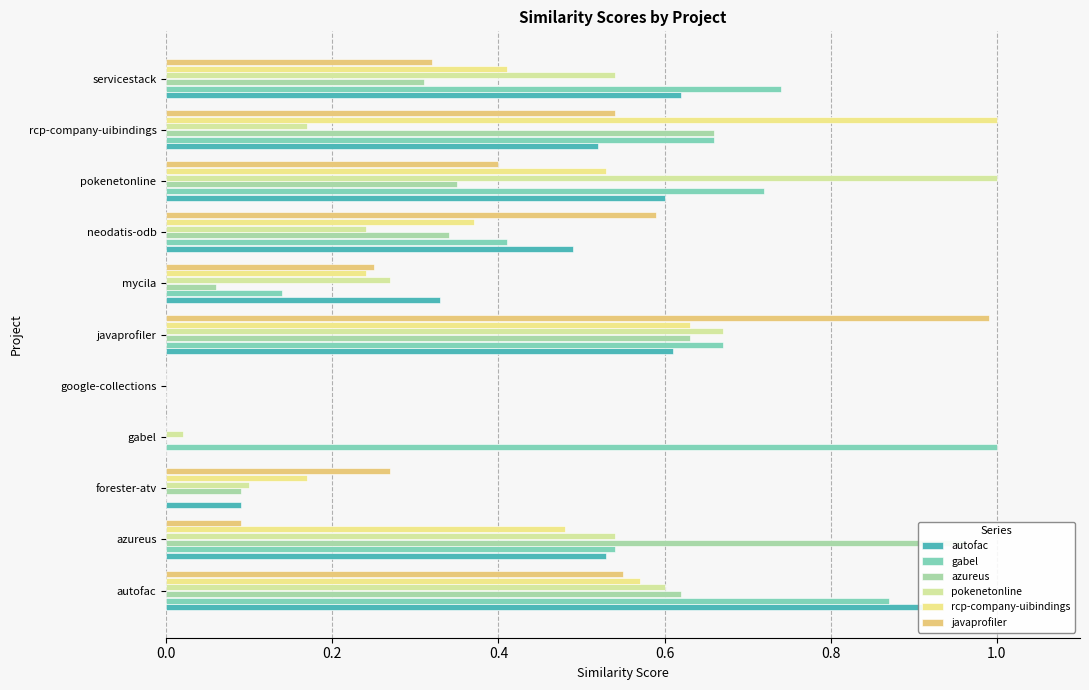

What is the value of the azureus bar at the 10th from the left?

0.7